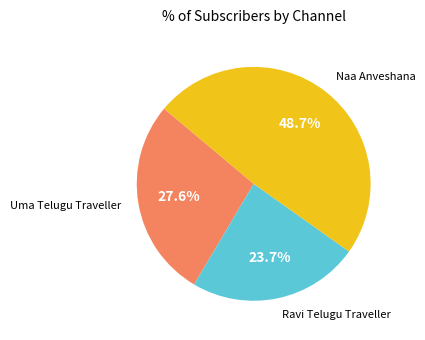

Approximately how many times larger is the value at Naa Anveshana compared to Ravi Telugu Traveller?

2.1